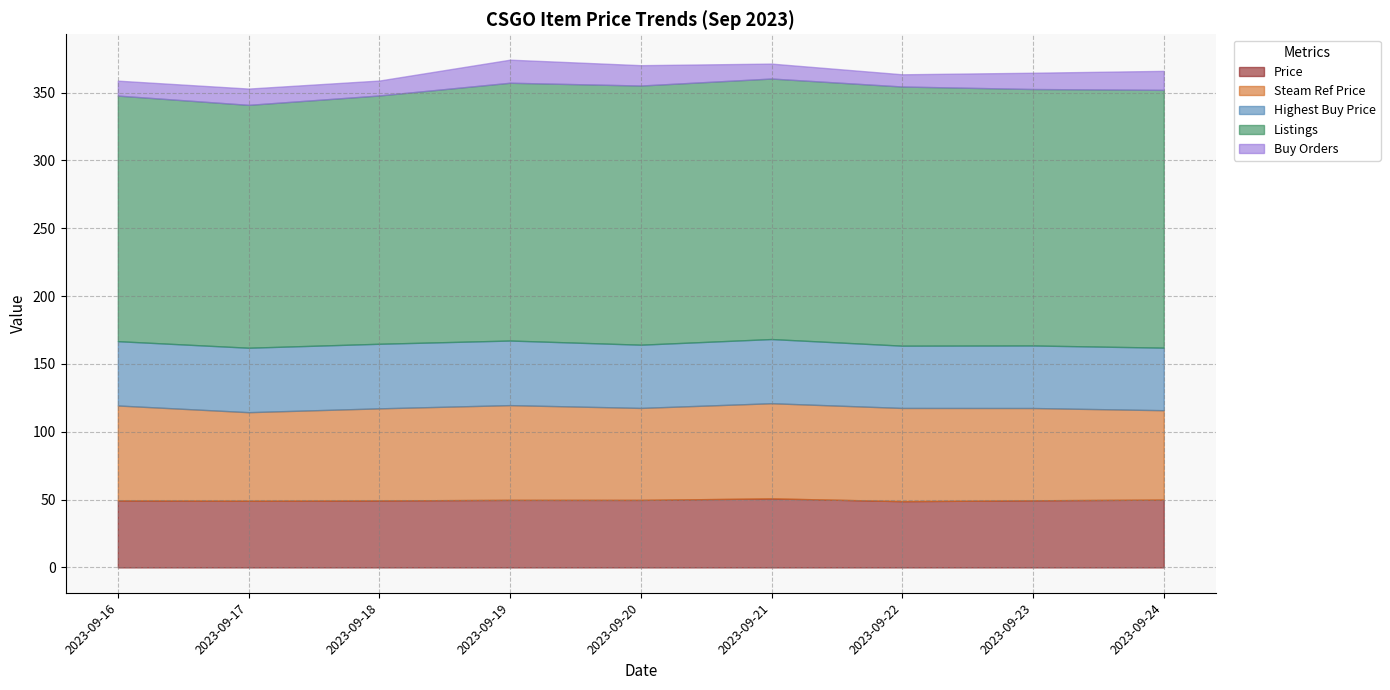

What is the lowest value of the Price series?

48.9